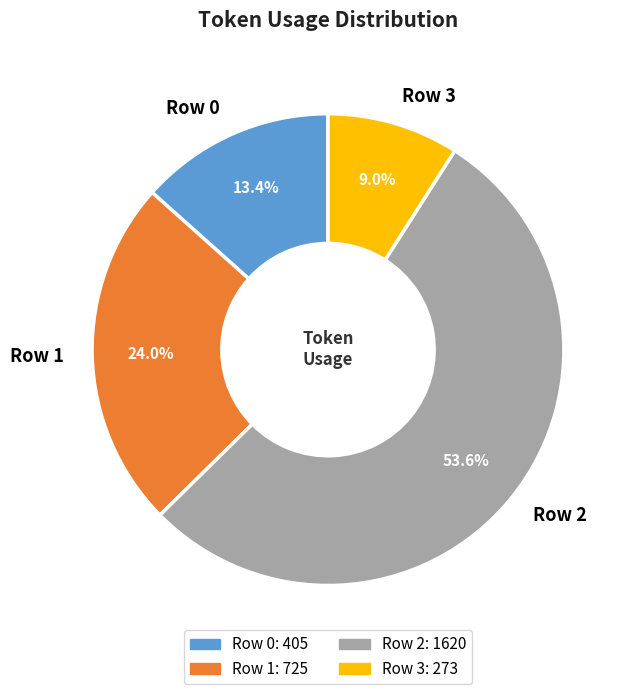

Combined, do Row 0 and Row 3 account for over 50%?

No